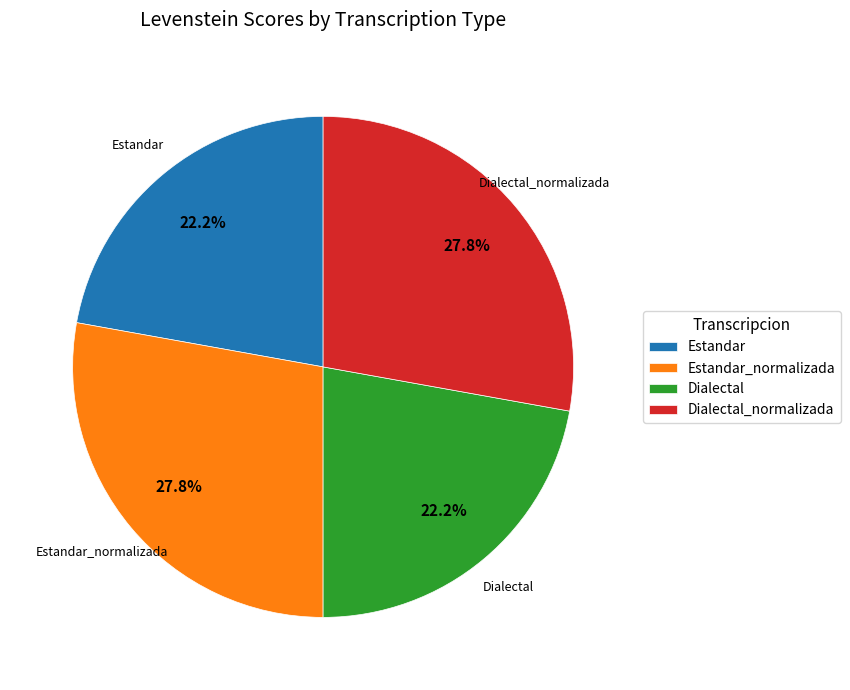

What percentage is the Dialectal_normalizada slice, to the nearest percent?

28%